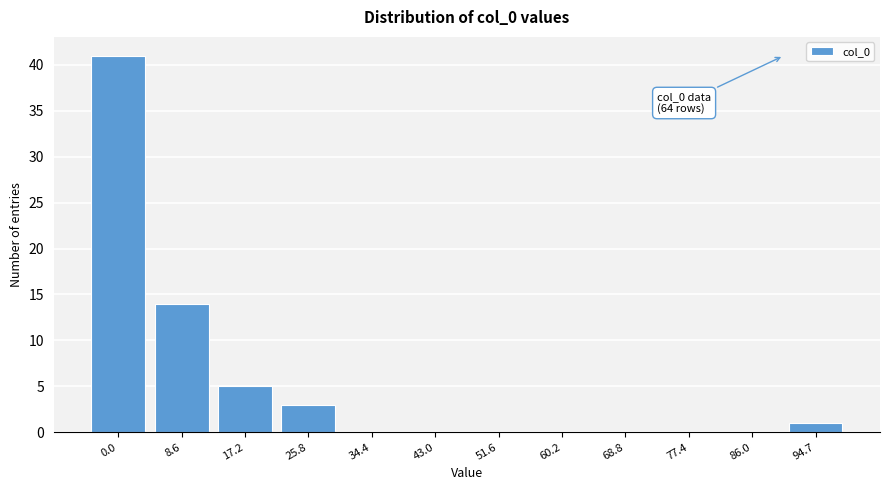

Reading right to left, what are all the values shown in this chart?

94.7=1	86.0=0	77.4=0	68.8=0	60.2=0	51.6=0	43.0=0	34.4=0	25.8=3	17.2=5	8.6=14	0.0=41